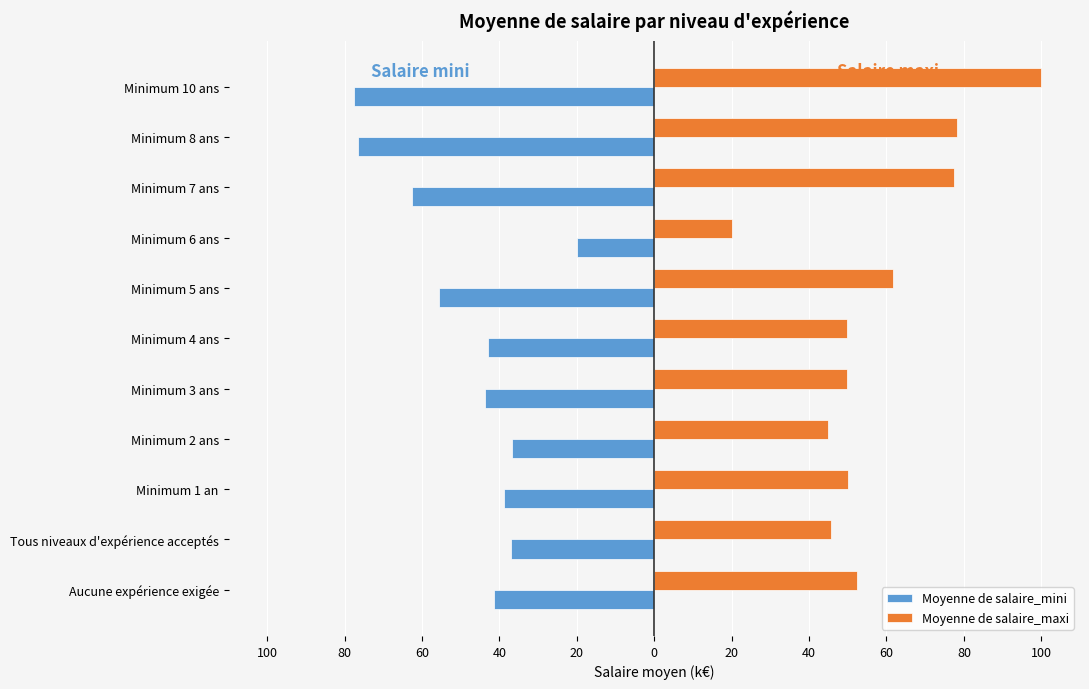

What is the sum of all Moyenne de salaire_mini values?

-533.3